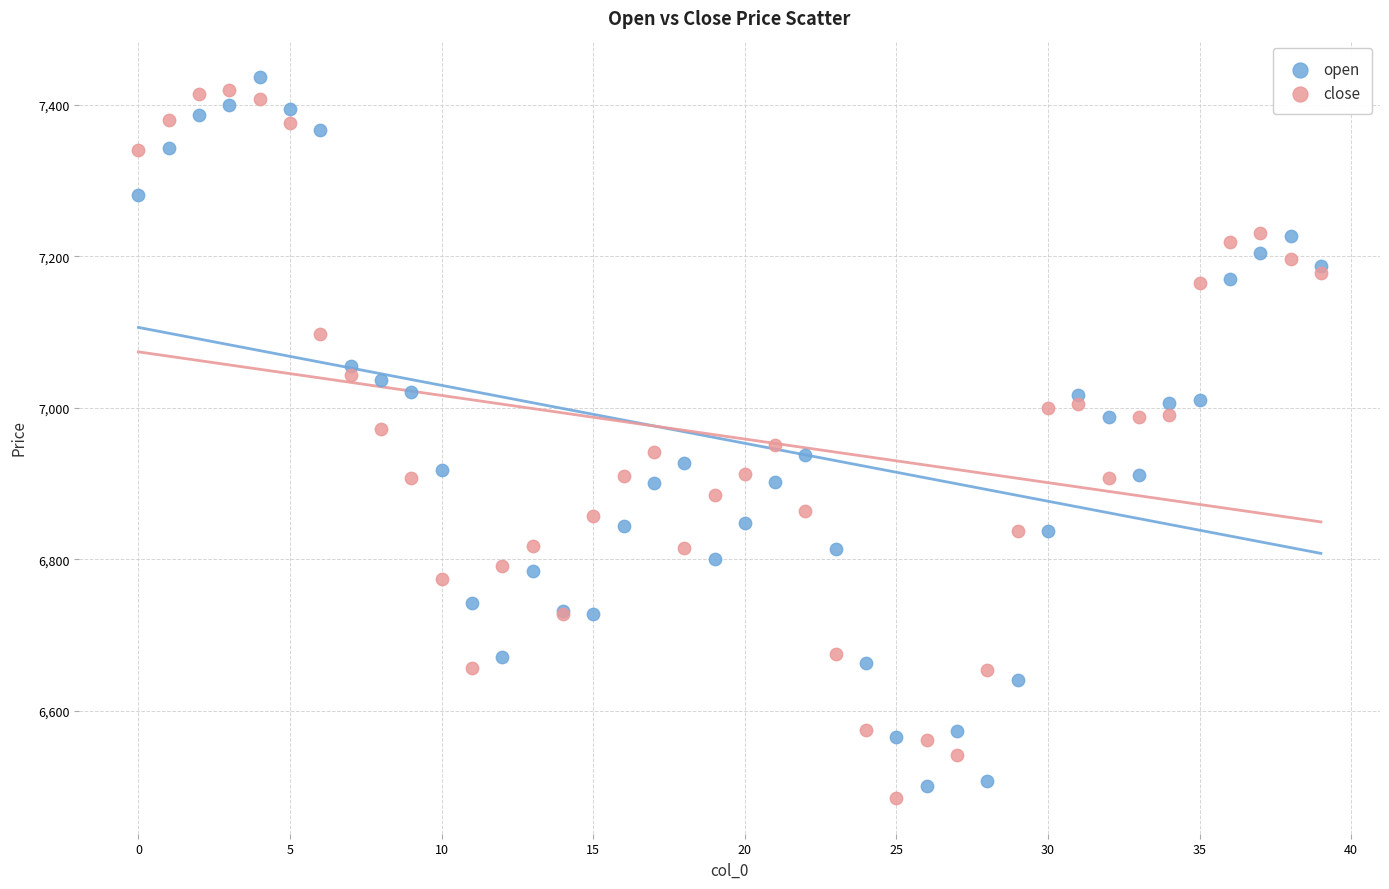

Which series reaches the maximum Y coordinate?

open